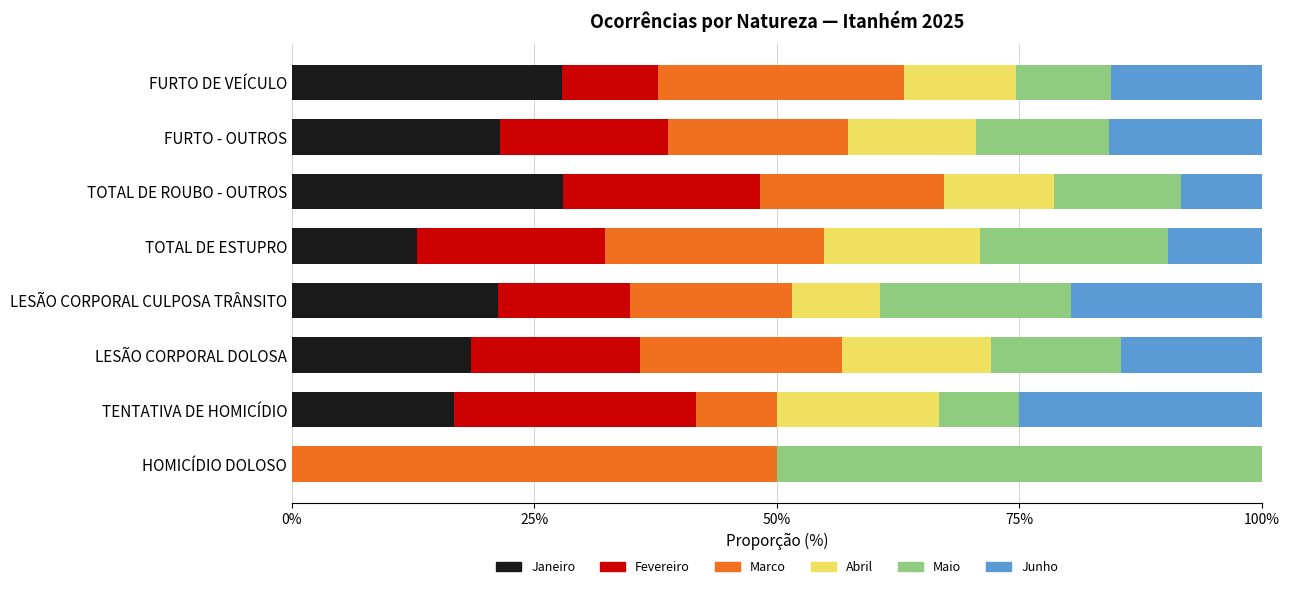

What is the total value across all series at FURTO DE VEÍCULO?

100.0